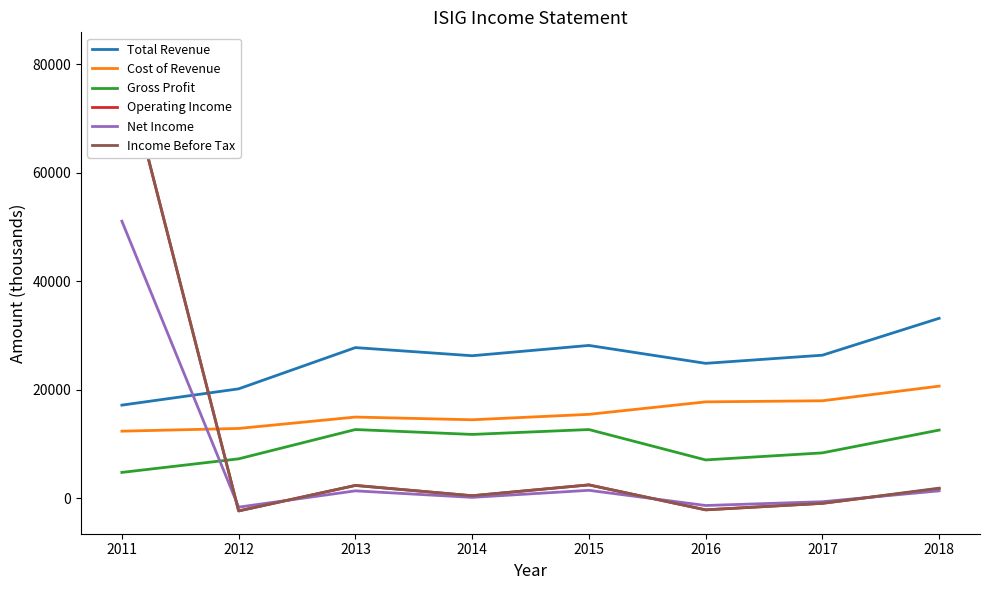

How many categories are shown in the chart?

8